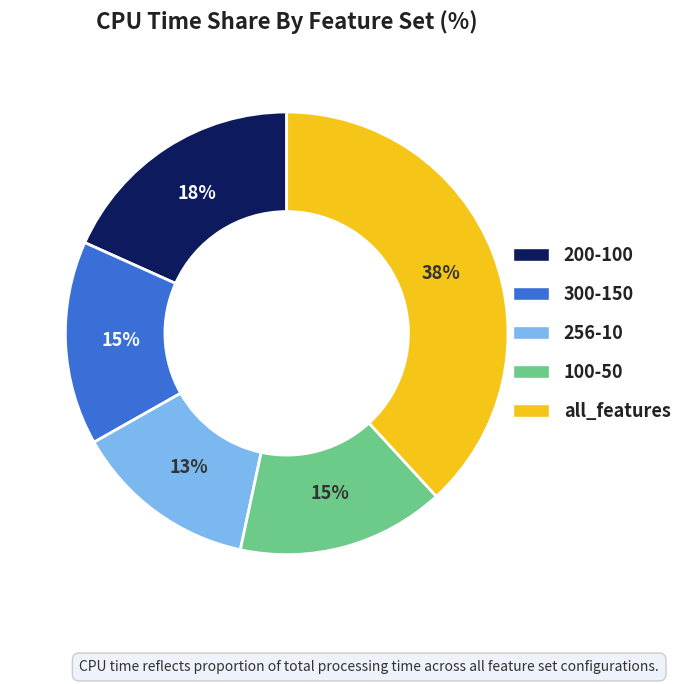

To the nearest percent, what is the average slice percentage?

20%